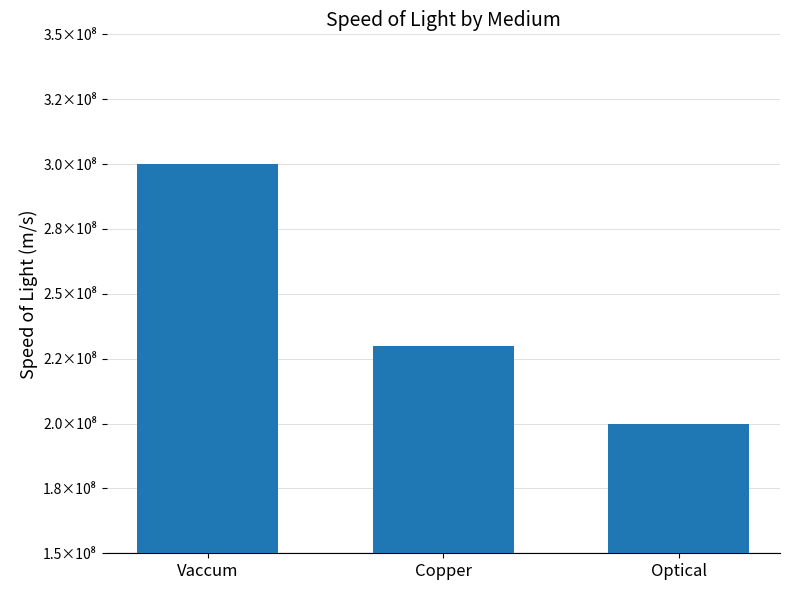

Which category has the lowest value across all series?

Optical